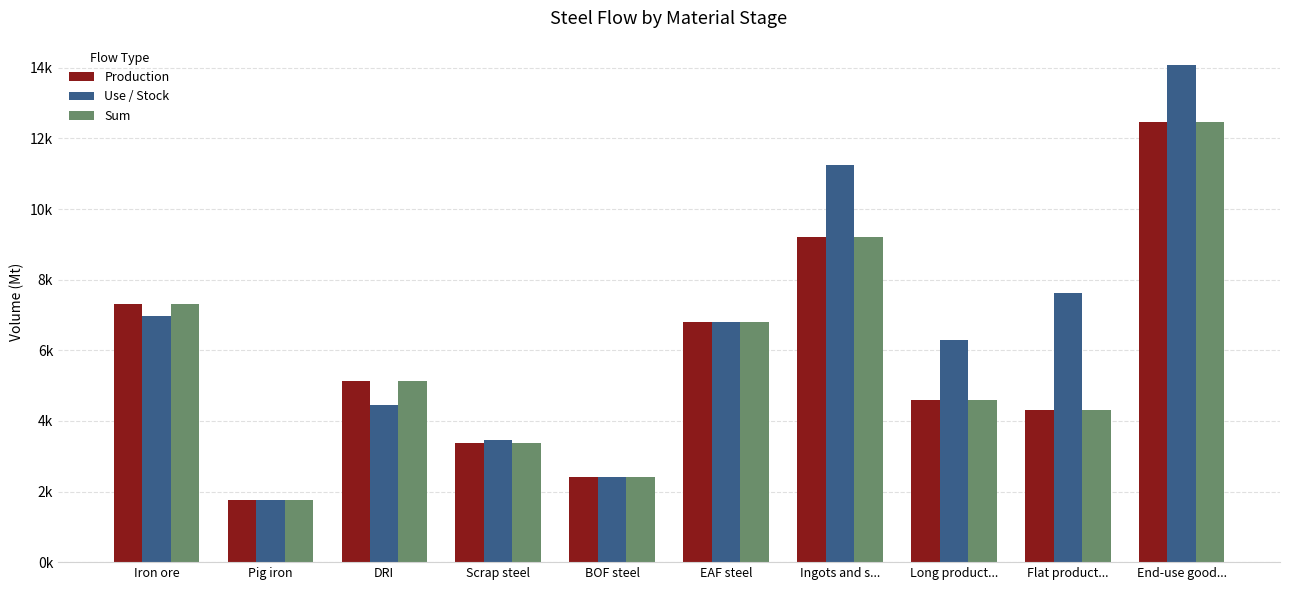

Which series has the largest total across all categories?

Use / Stock